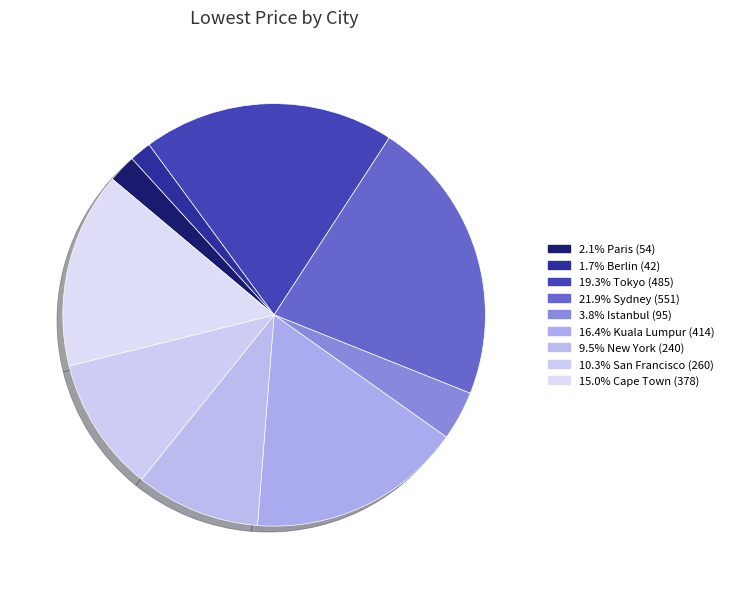

Count the number of slices in the pie.

9